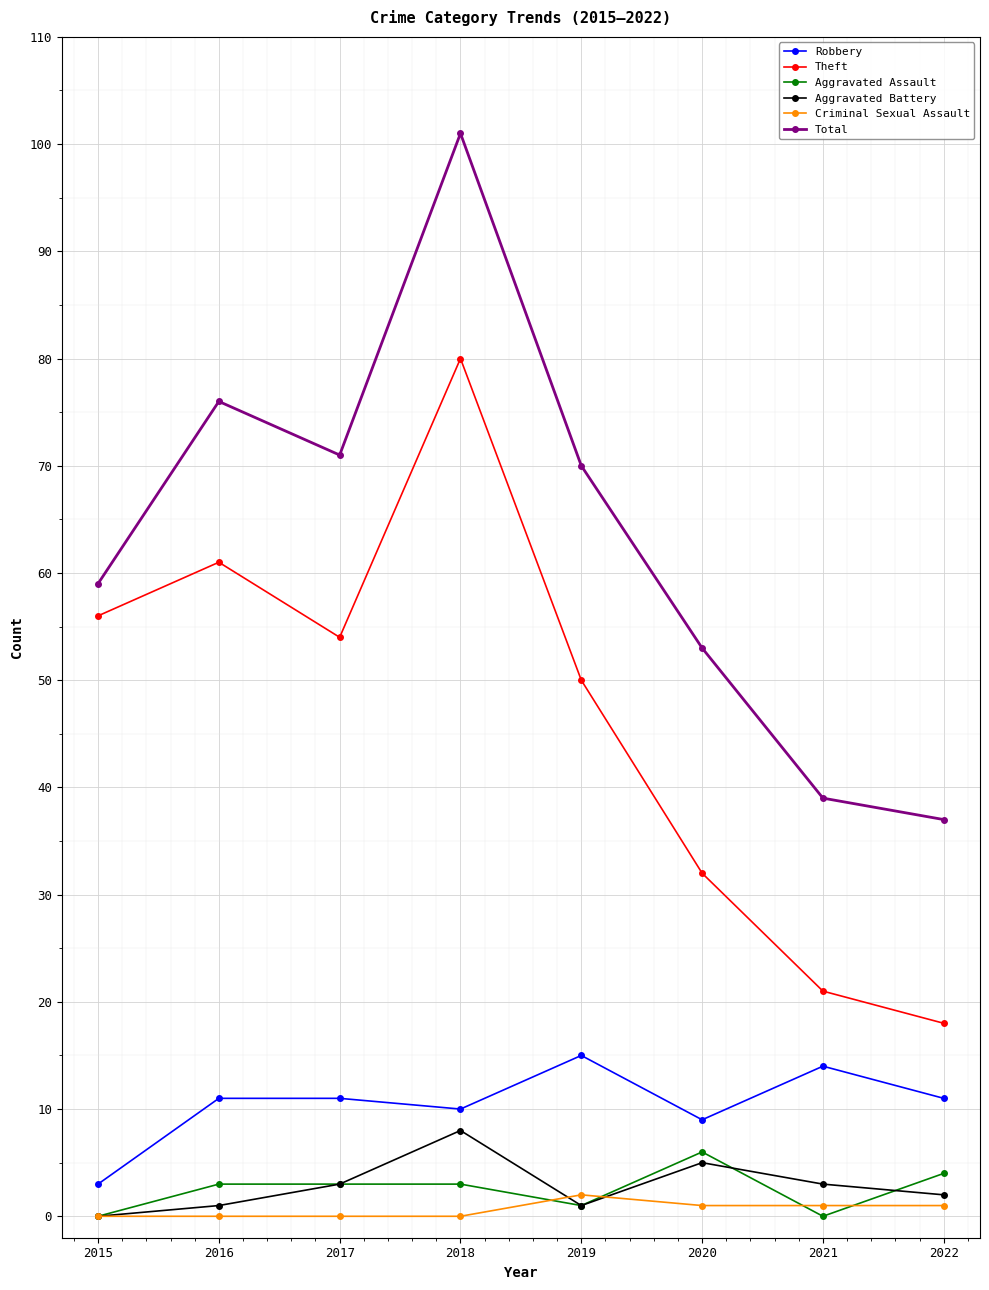

Which series has the largest range (max minus min)?

Total